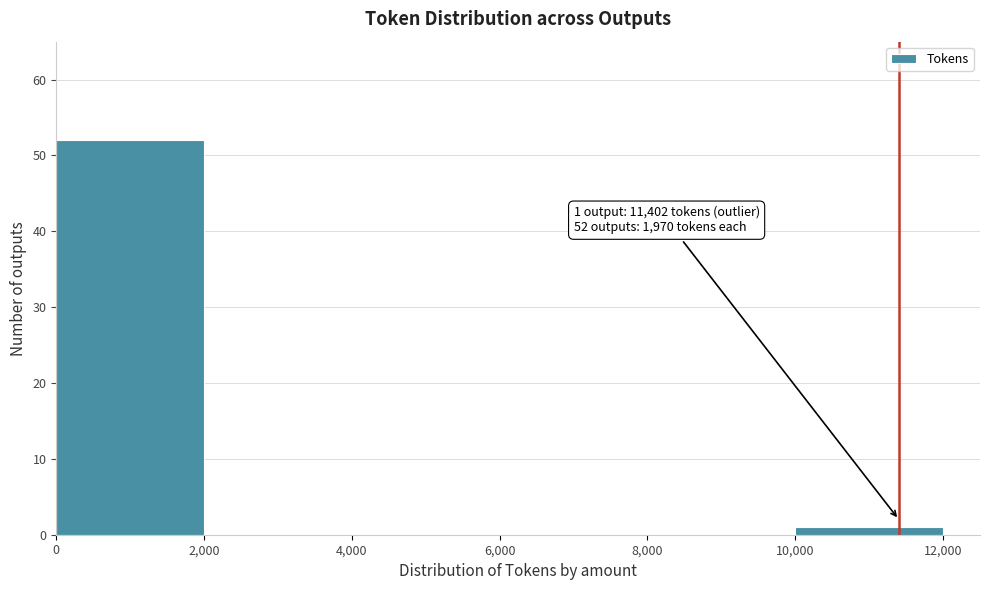

Which range on the x-axis has the tallest bar?

0 to 2,000